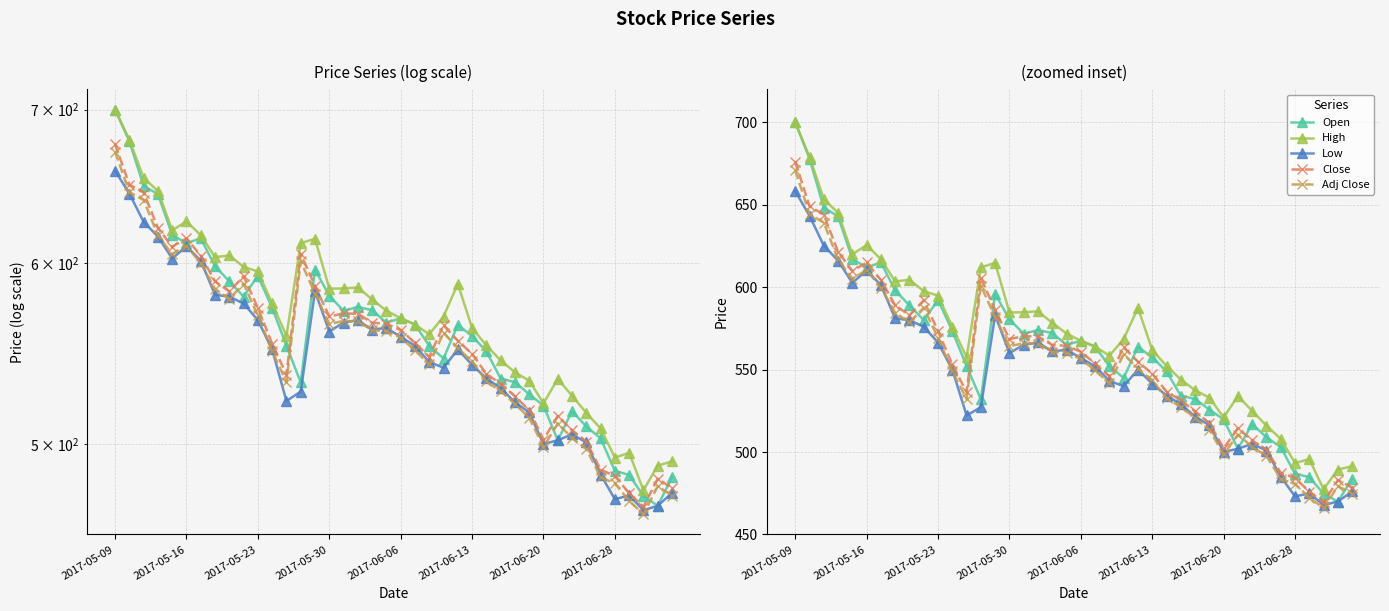

Count the number of data series in this chart.

5